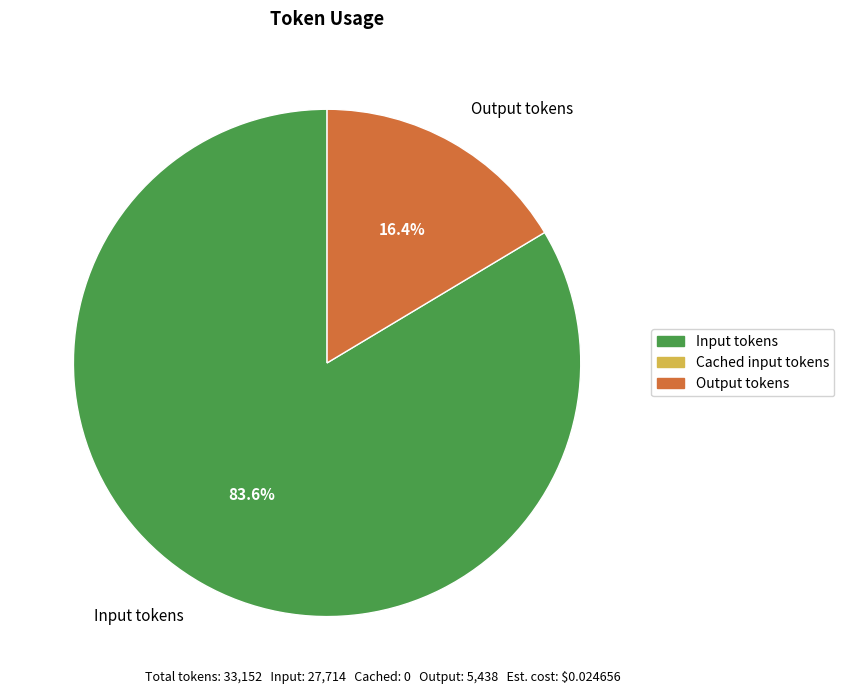

The Input tokens slice represents 84% of the pie. True or false?

True